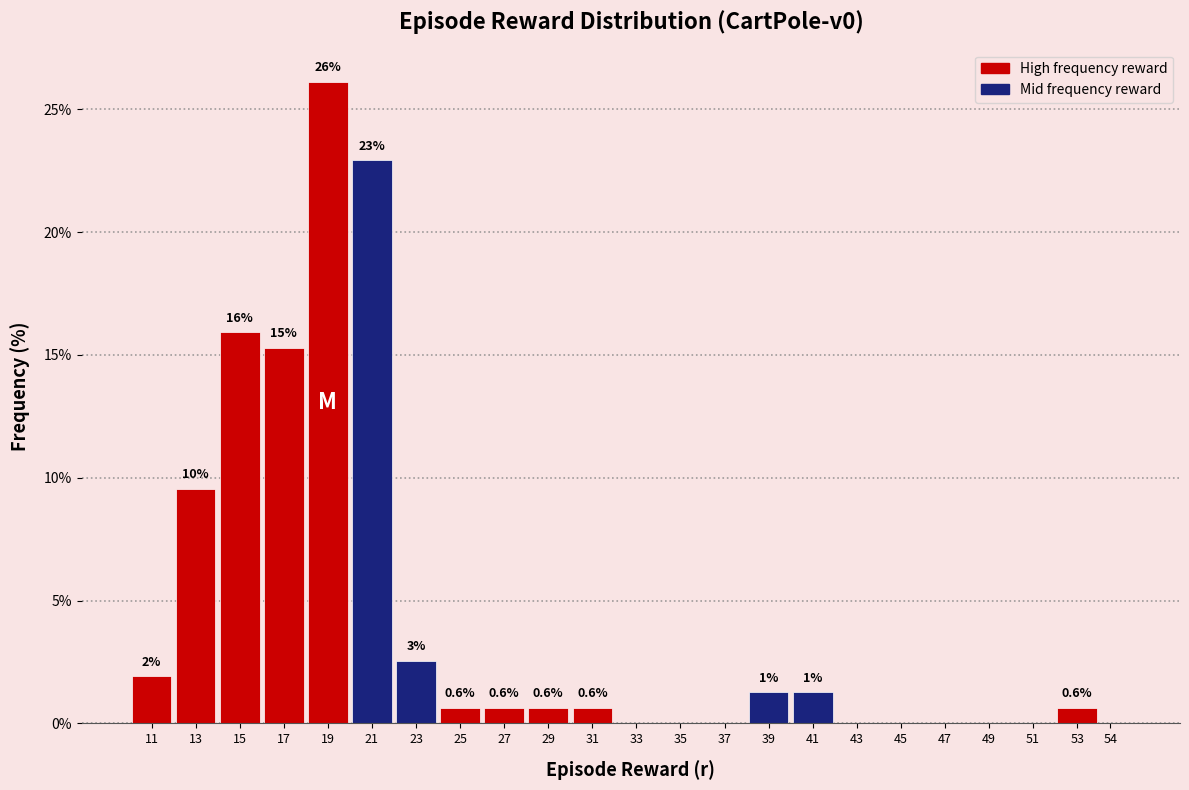

Is it true that the value at 15 is 27.6?

False